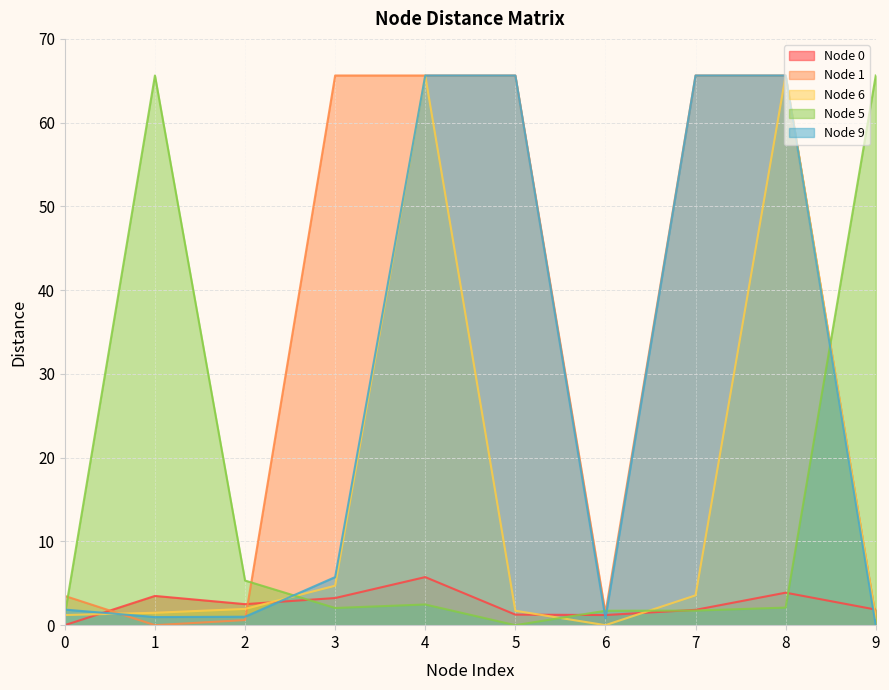

Rank the categories by Node 6 value from lowest to highest.

6, 9, 0, 1, 5, 2, 7, 3, 4, 8